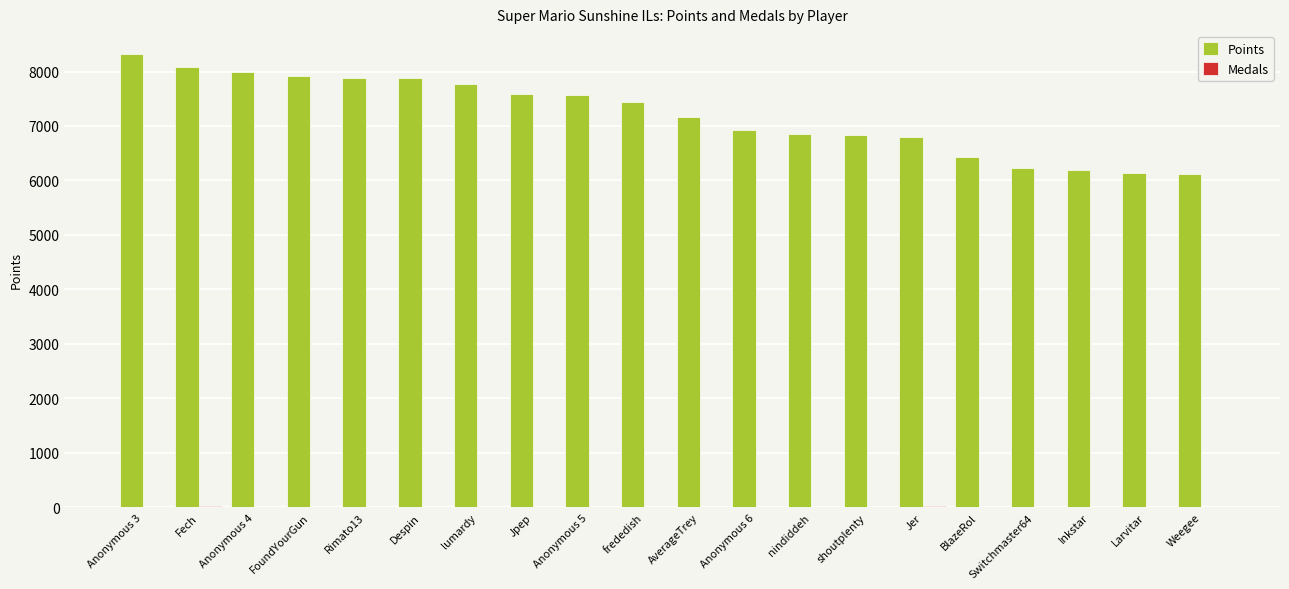

What value does the Points series have at Larvitar, to the nearest 100?

6100